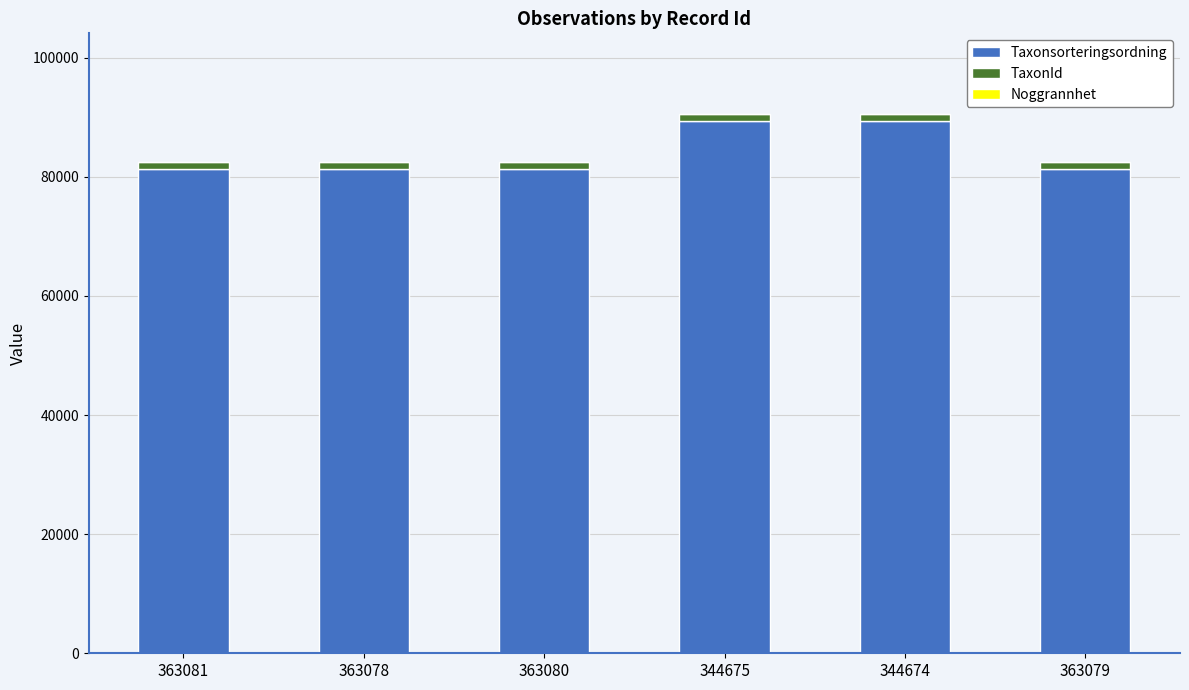

What is the highest value of the Taxonsorteringsordning series?

89388